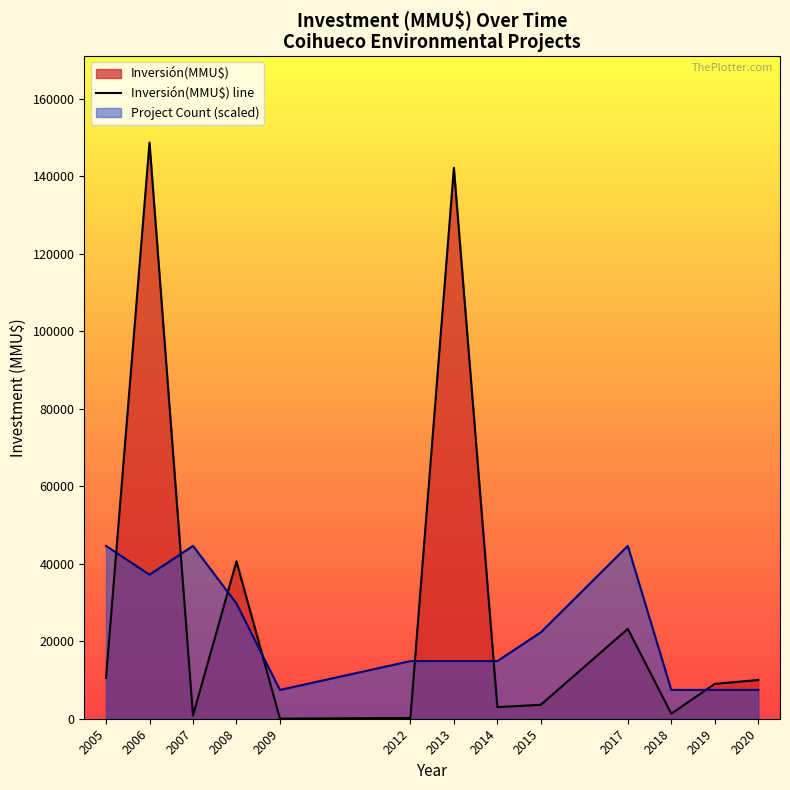

List the labels in order of value, largest first.

2006, 2013, 2008, 2017, 2005, 2020, 2019, 2015, 2014, 2018, 2007, 2012, 2009